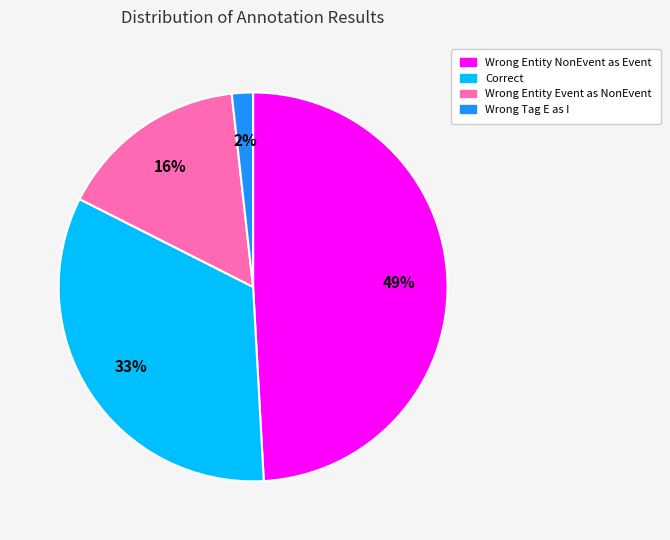

Does any single category account for the majority?

No